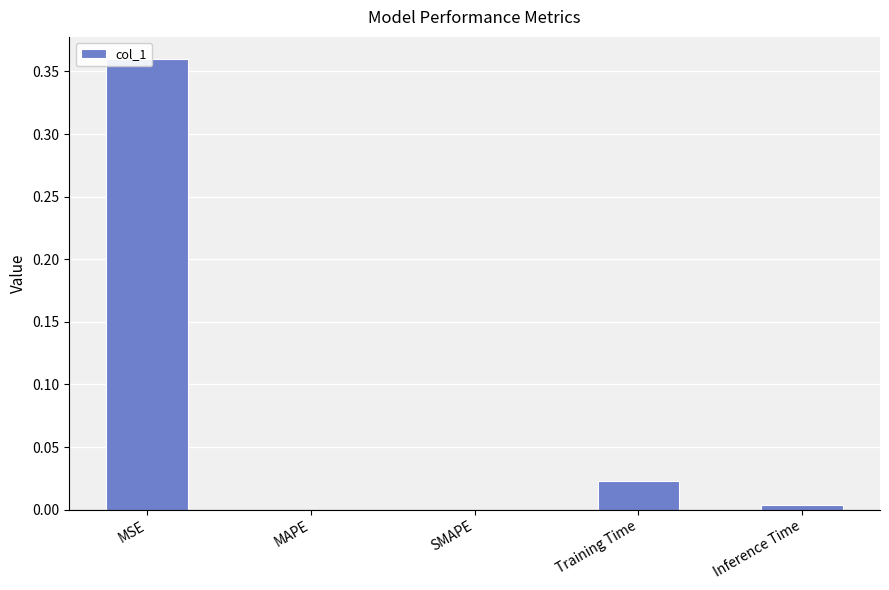

The value at MSE is 0.4. True or false?

True